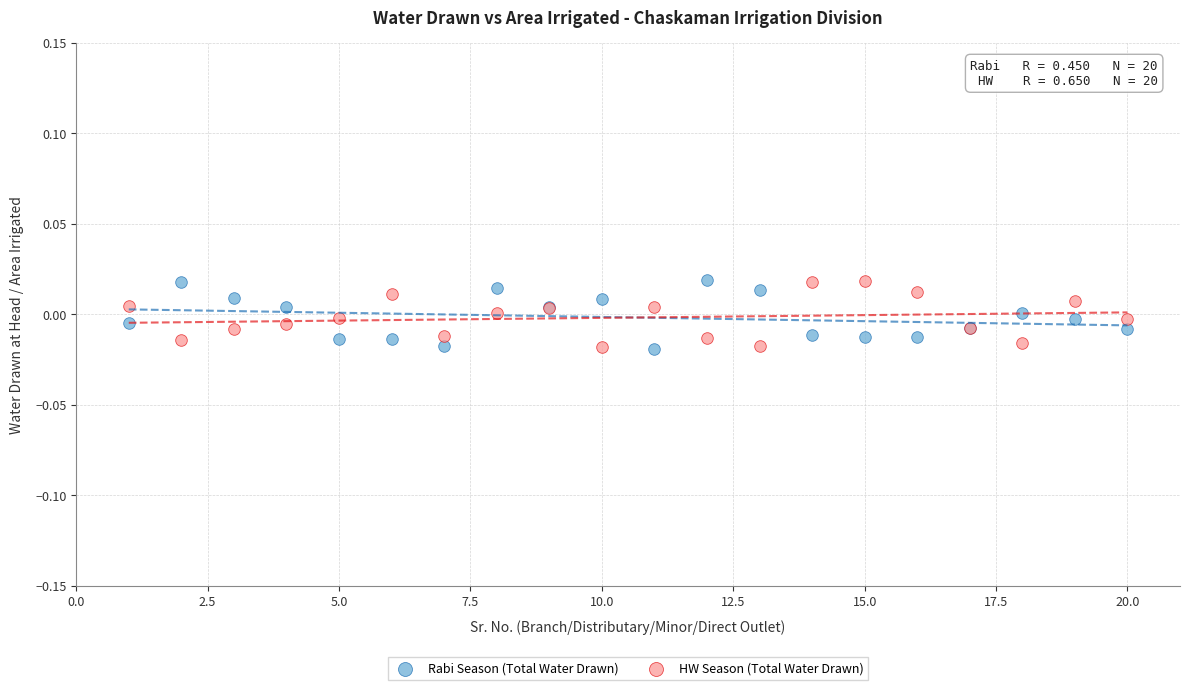

What is the X range (max minus min) for the scatter plot?

19.0